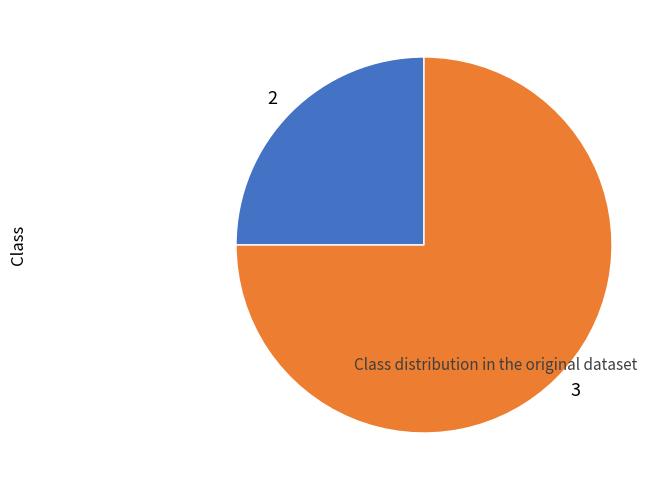

How many segments does this pie chart have?

2